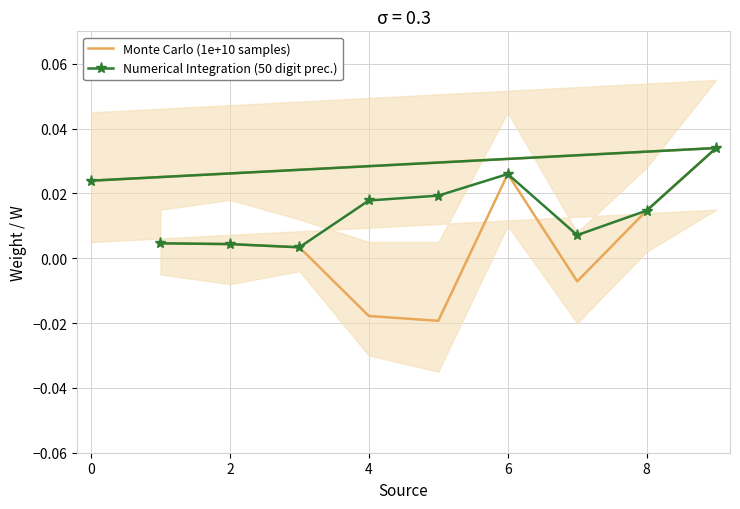

True or false: Monte Carlo (1e+10 samples) and Numerical Integration (50 digit prec.) intersect in this chart.

False